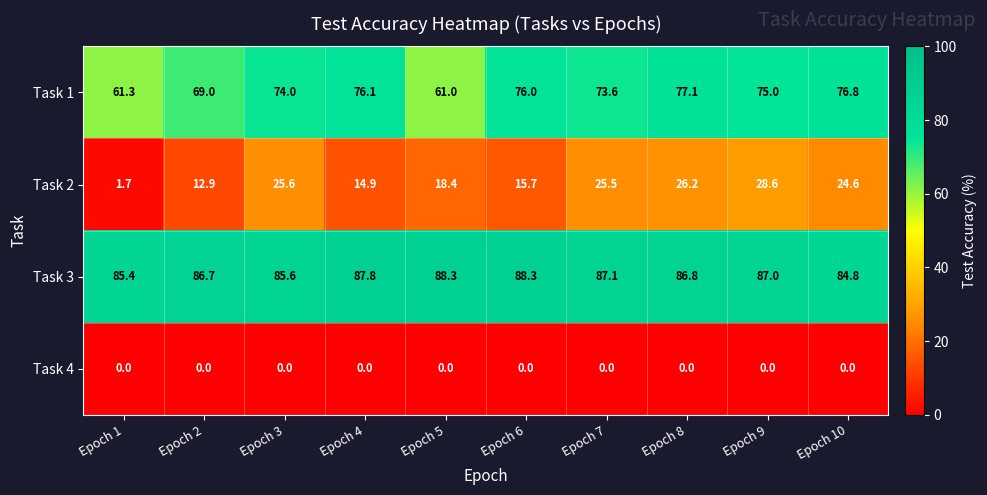

Which series has the largest range (max minus min)?

Task 2